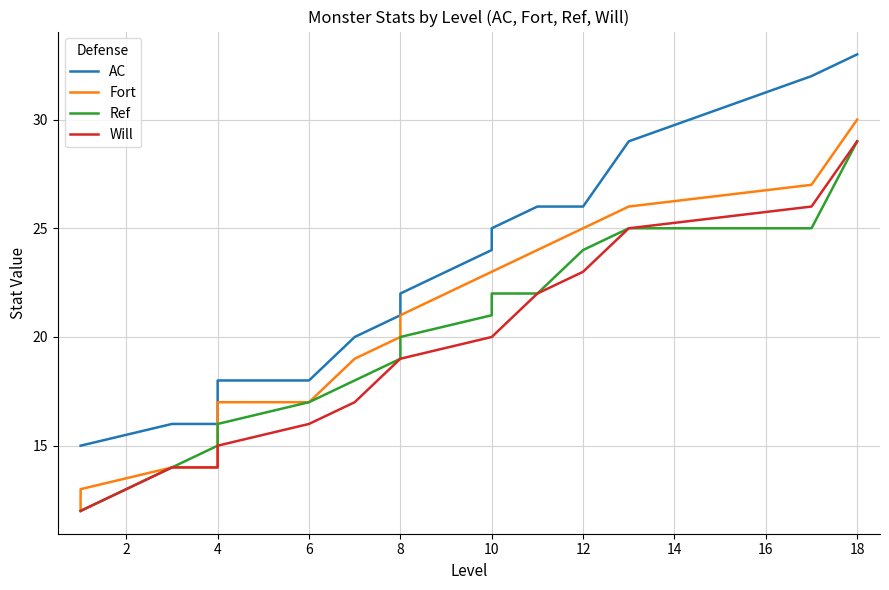

What is the average value of the Will series?

19